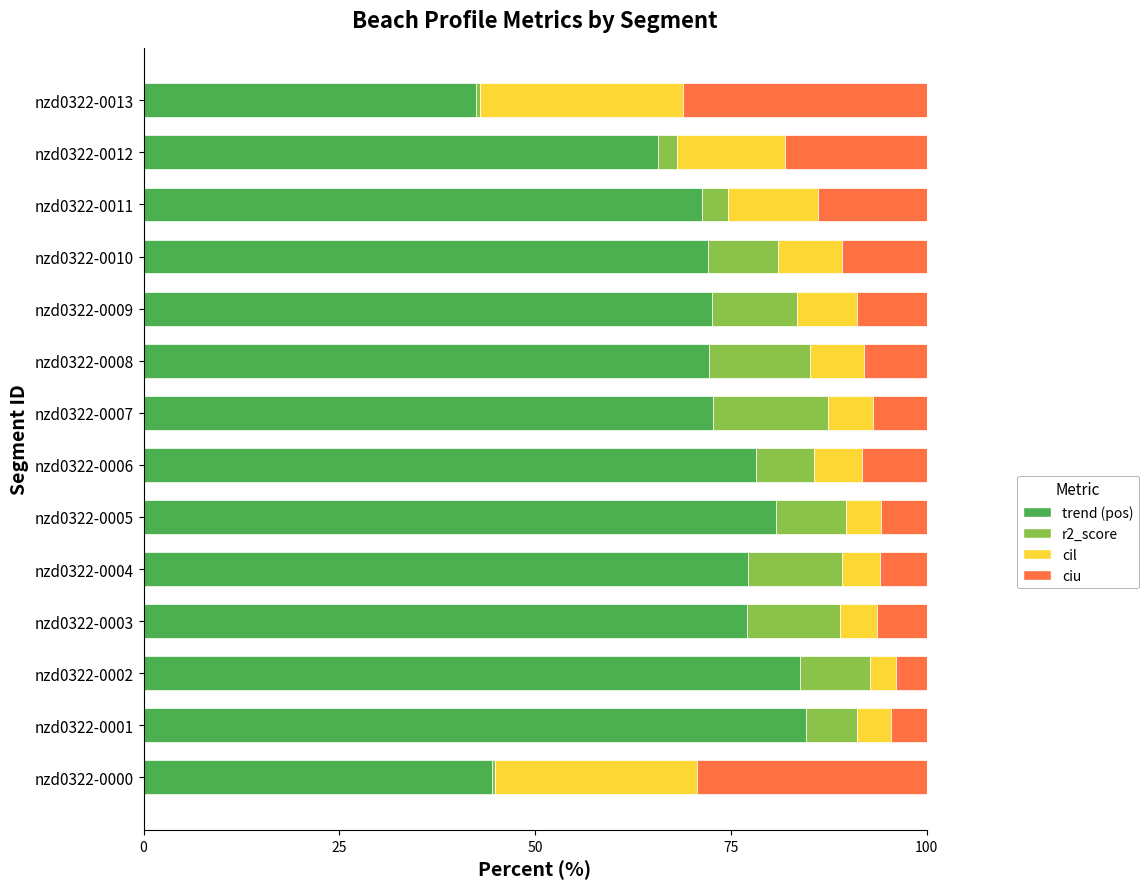

What is the total value across all series at nzd0322-0012?

100.0